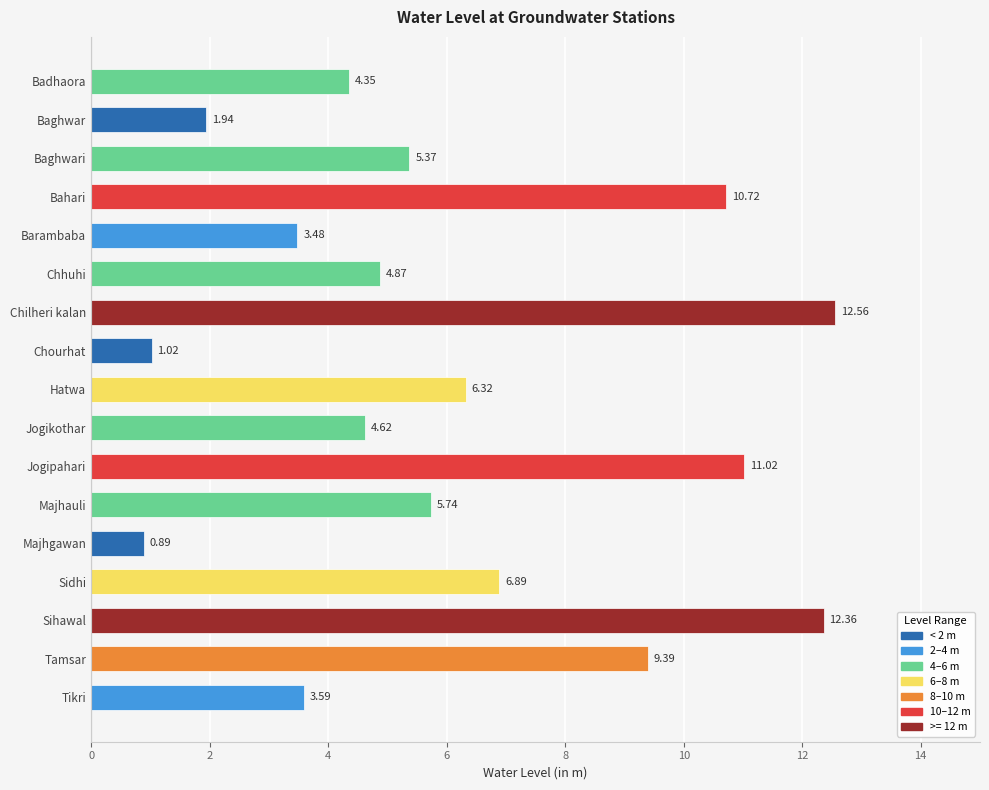

Where is the data nearest to the value 6?

Majhauli